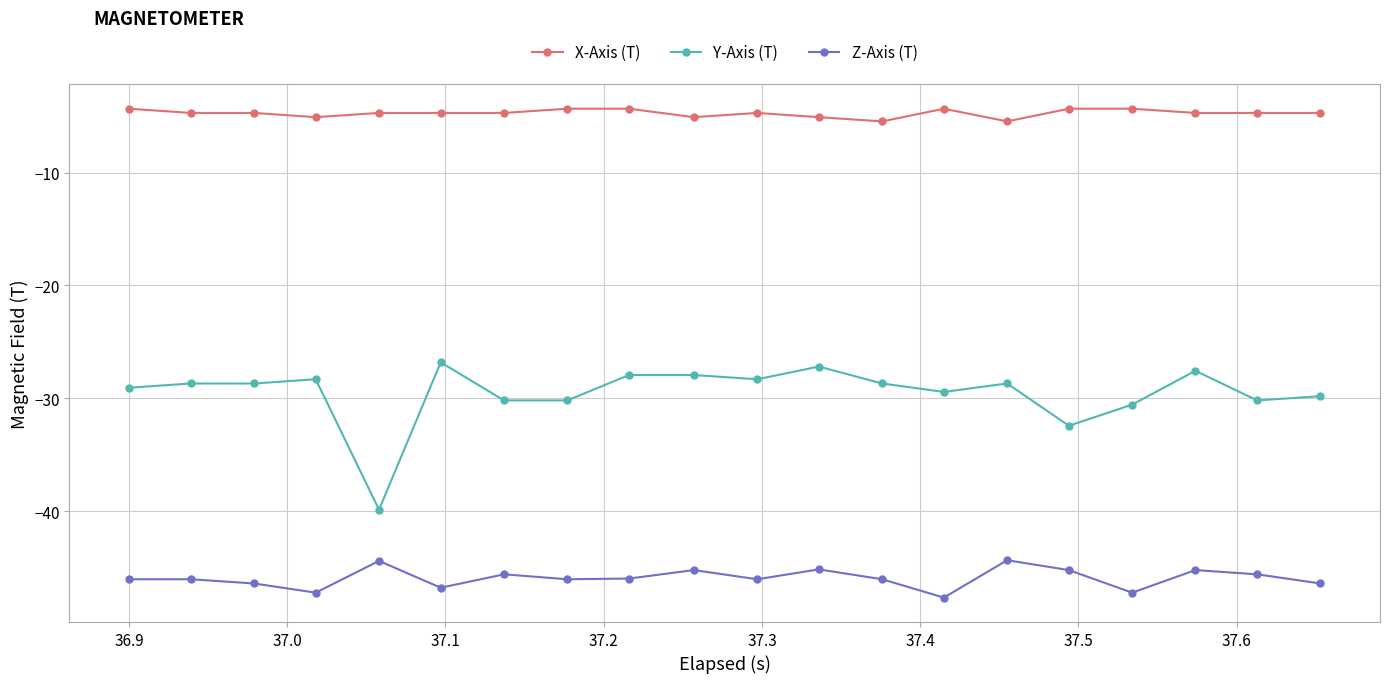

Which series has the largest total across all categories?

X-Axis (T)